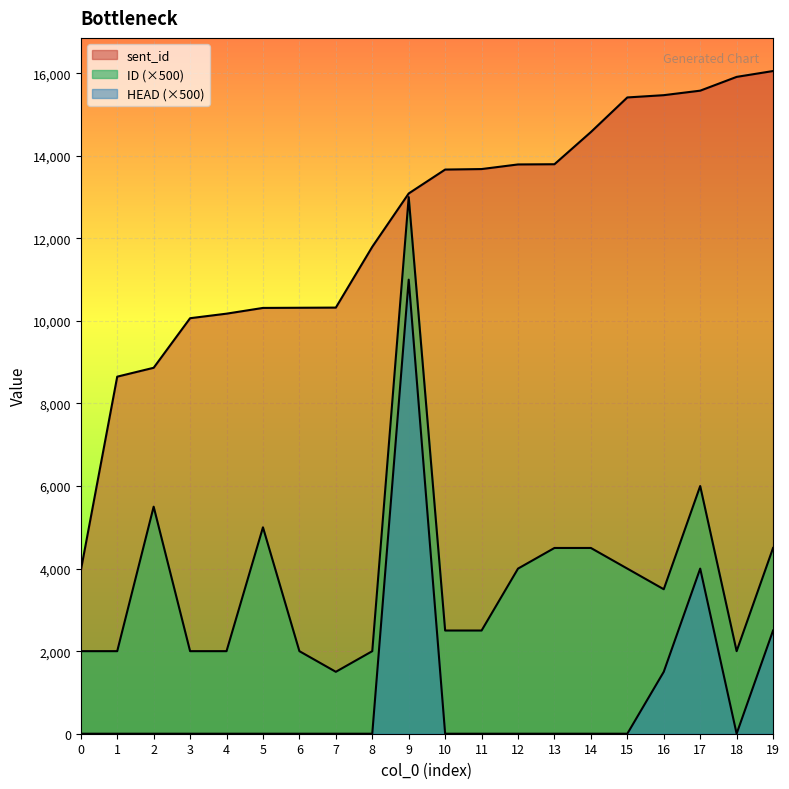

What are all the series names shown in the legend?

sent_id, ID, HEAD